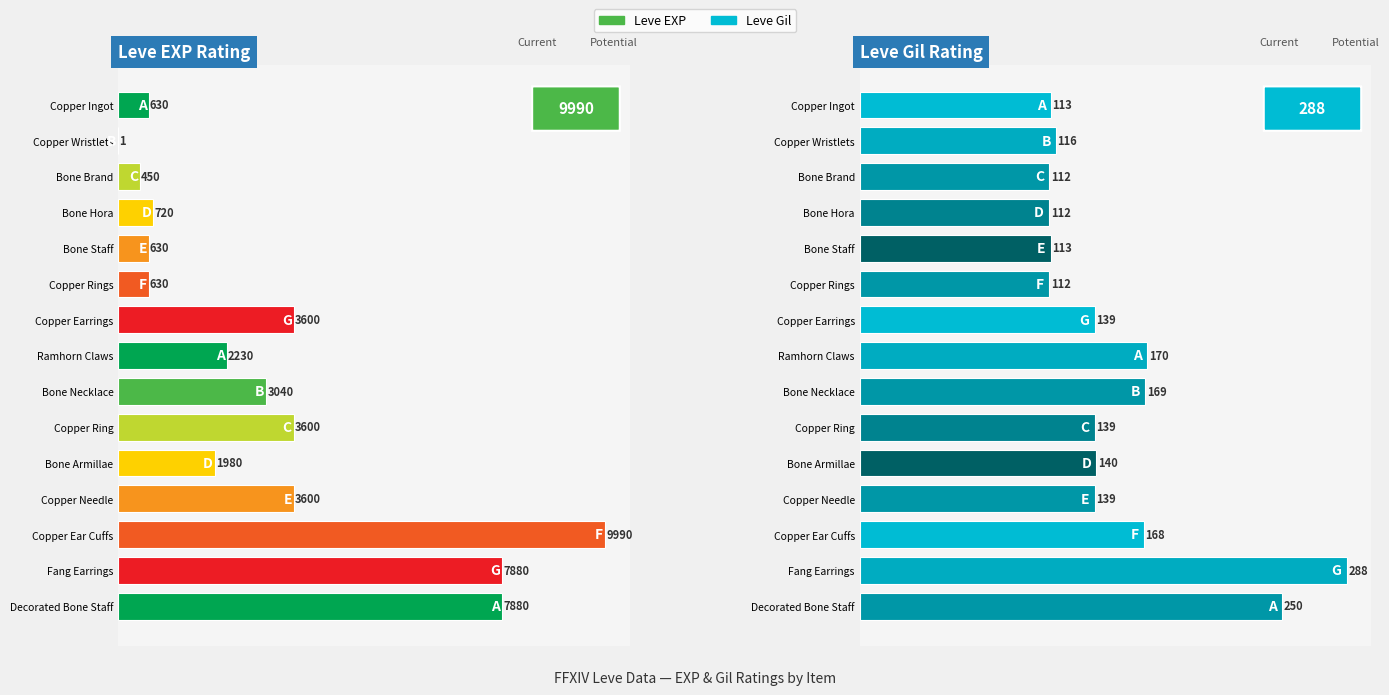

Reading left to right, extract all data points from this chart.

Leve EXP: 630	1	450	720	630	630	3600	2230	3040	3600	1980	3600	9990	7880	7880
Leve Gil: 113	116	112	112	113	112	139	170	169	139	140	139	168	288	250